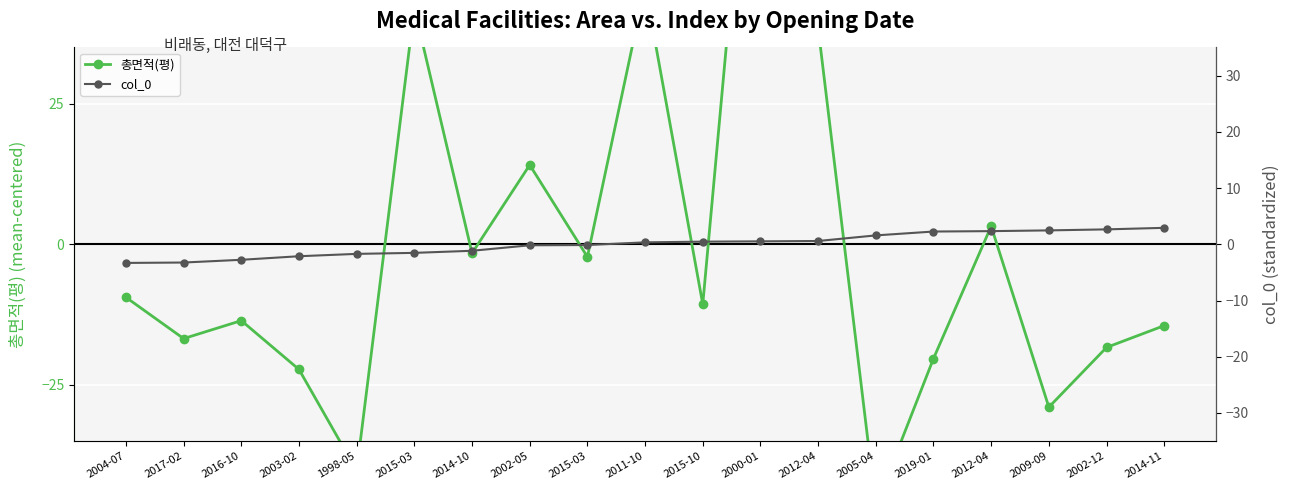

Reading left to right, list all the values displayed in this chart.

총면적(평): -9.4	-16.8	-13.6	-22.3	-40.3	42.0	-1.6	14.1	-2.2	45.9	-10.7	101.8	38.5	-46.6	-20.3	3.2	-29.0	-18.3	-14.5
col_0: -3.3	-3.2	-2.8	-2.1	-1.7	-1.5	-1.2	-0.2	-0.1	0.3	0.5	0.5	0.6	1.6	2.3	2.3	2.5	2.7	2.9